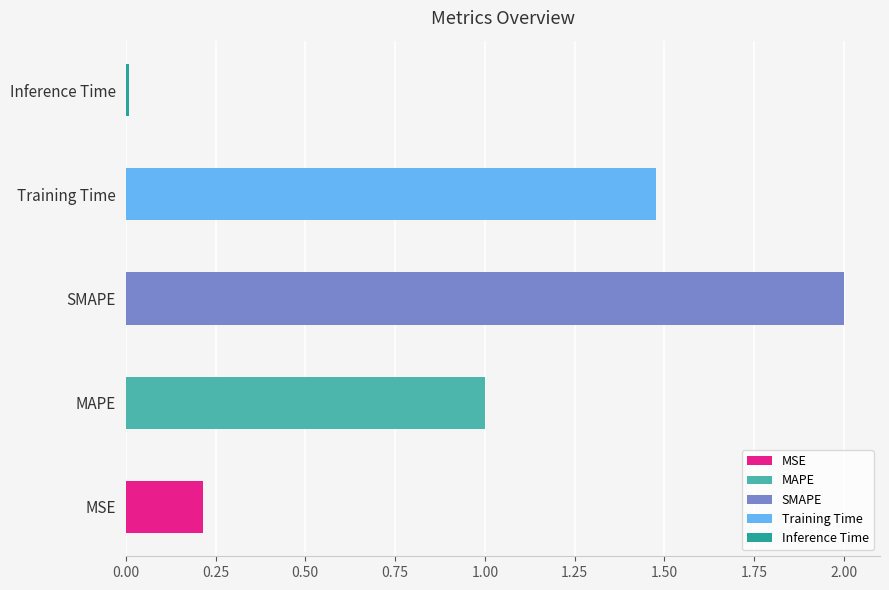

Does the chart contain stacked bars?

No